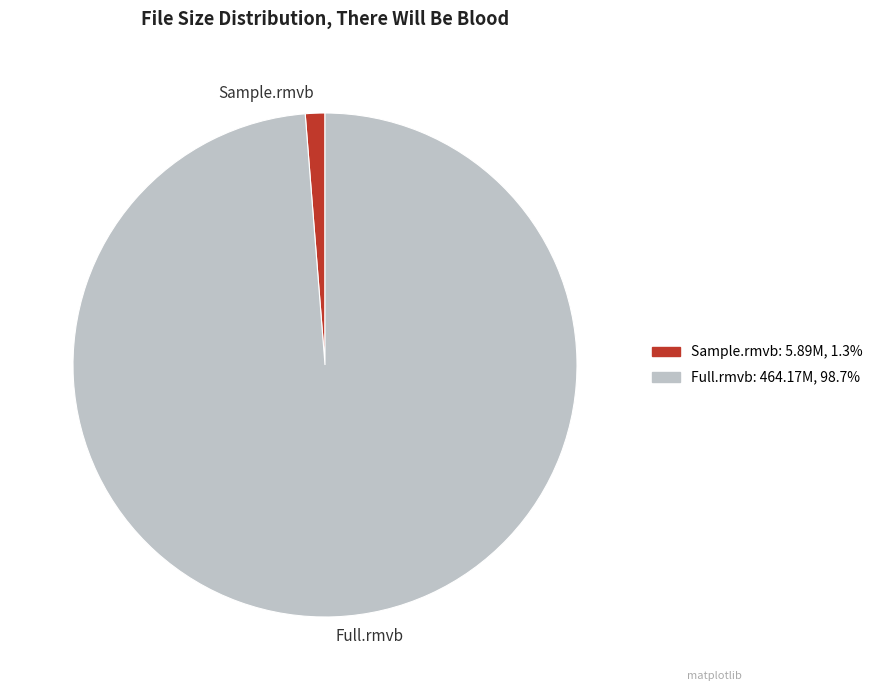

Which category has the smallest portion of the pie?

Sample.rmvb